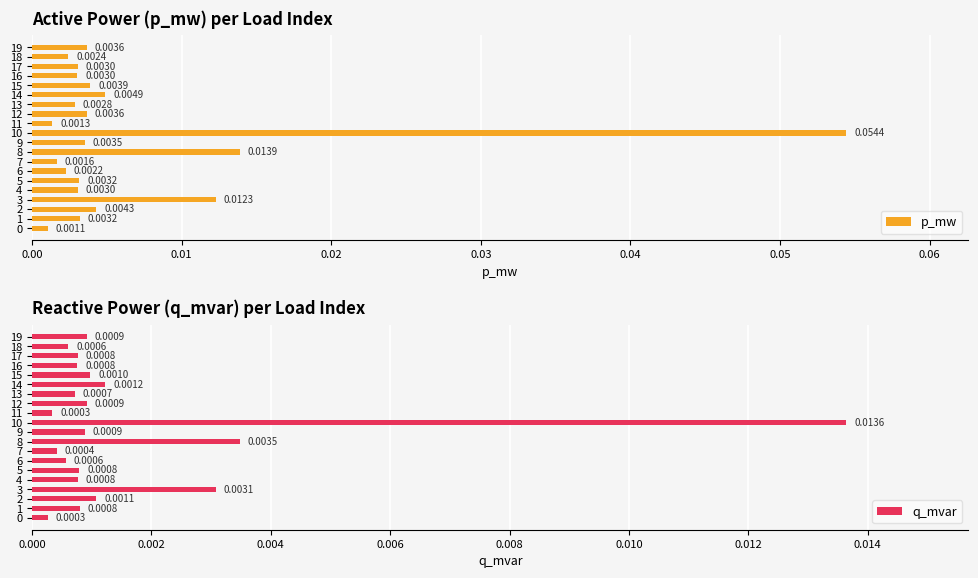

What is the value of the p_mw bar at the 11th from the left?

0.1